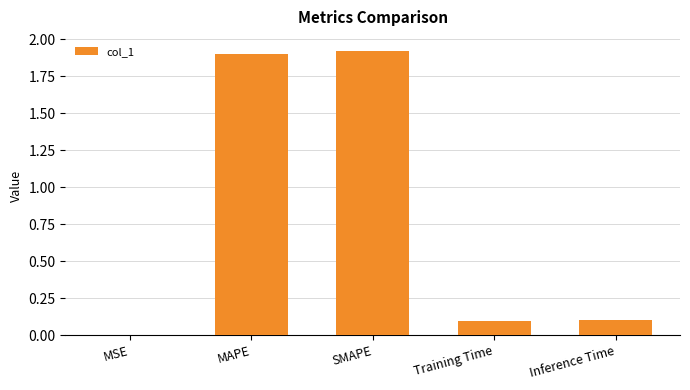

Is it true that the value at SMAPE is 1.1?

False